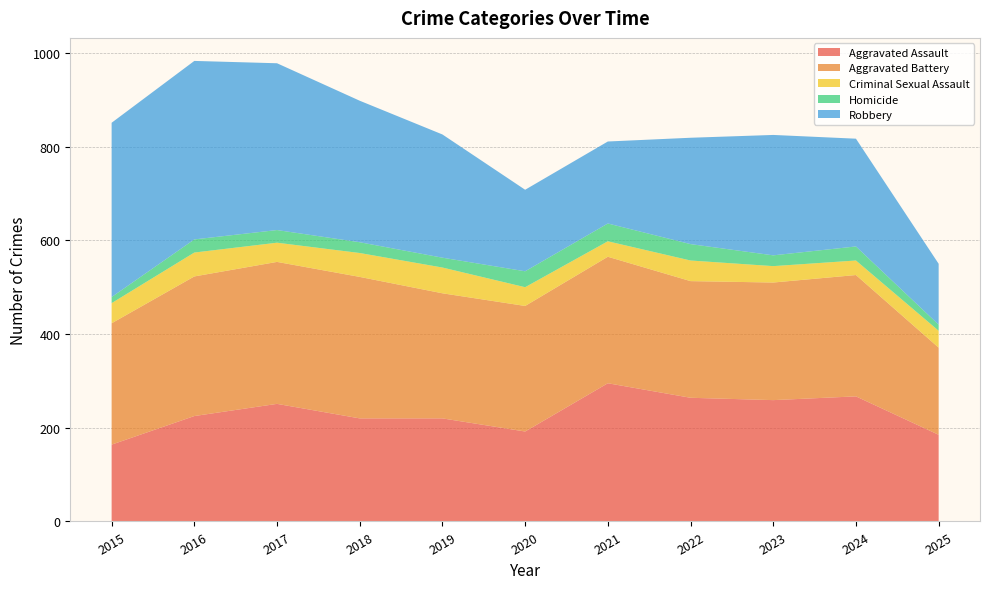

Reading left to right, extract all data points from this chart.

Aggravated Assault: 2015=164	2016=225	2017=251	2018=220	2019=220	2020=192	2021=295	2022=264	2023=259	2024=267	2025=185
Aggravated Battery: 2015=259	2016=298	2017=303	2018=302	2019=267	2020=268	2021=270	2022=249	2023=251	2024=259	2025=186
Criminal Sexual Assault: 2015=43	2016=51	2017=41	2018=51	2019=55	2020=40	2021=33	2022=44	2023=35	2024=31	2025=36
Homicide: 2015=13	2016=28	2017=27	2018=23	2019=21	2020=34	2021=38	2022=35	2023=23	2024=30	2025=13
Robbery: 2015=372	2016=381	2017=356	2018=302	2019=263	2020=174	2021=175	2022=227	2023=257	2024=230	2025=130